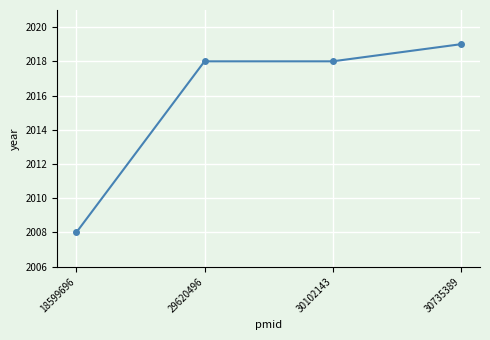

How many data points does each series have?

4